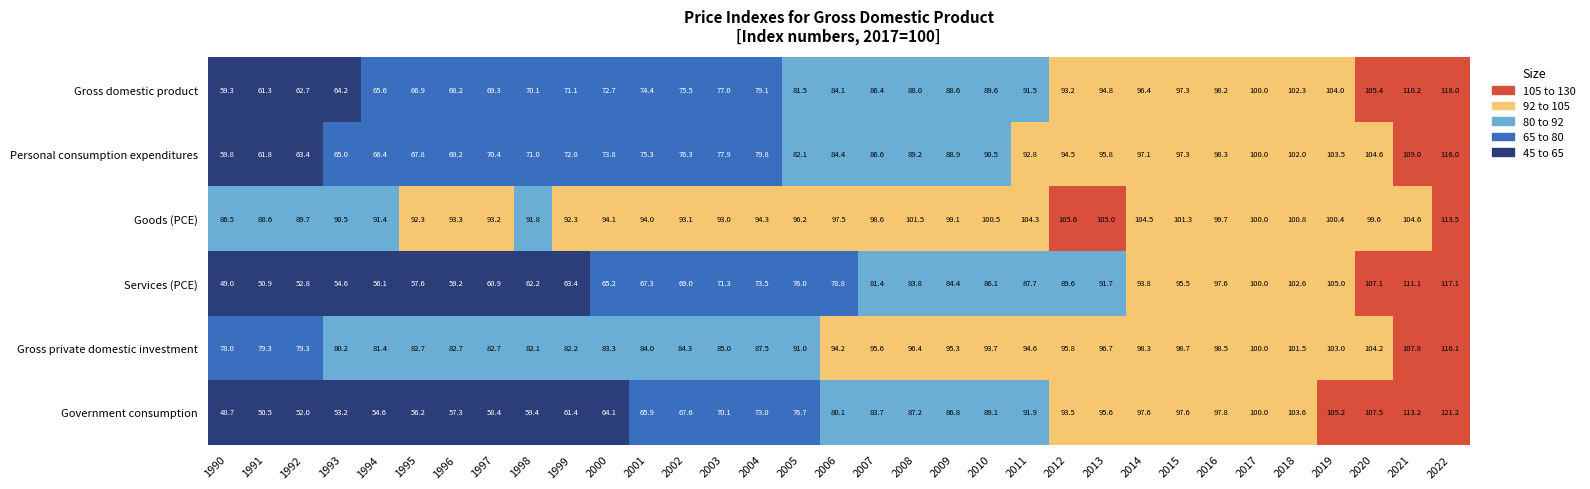

Where does the Goods (PCE) series first go above 97?

2006